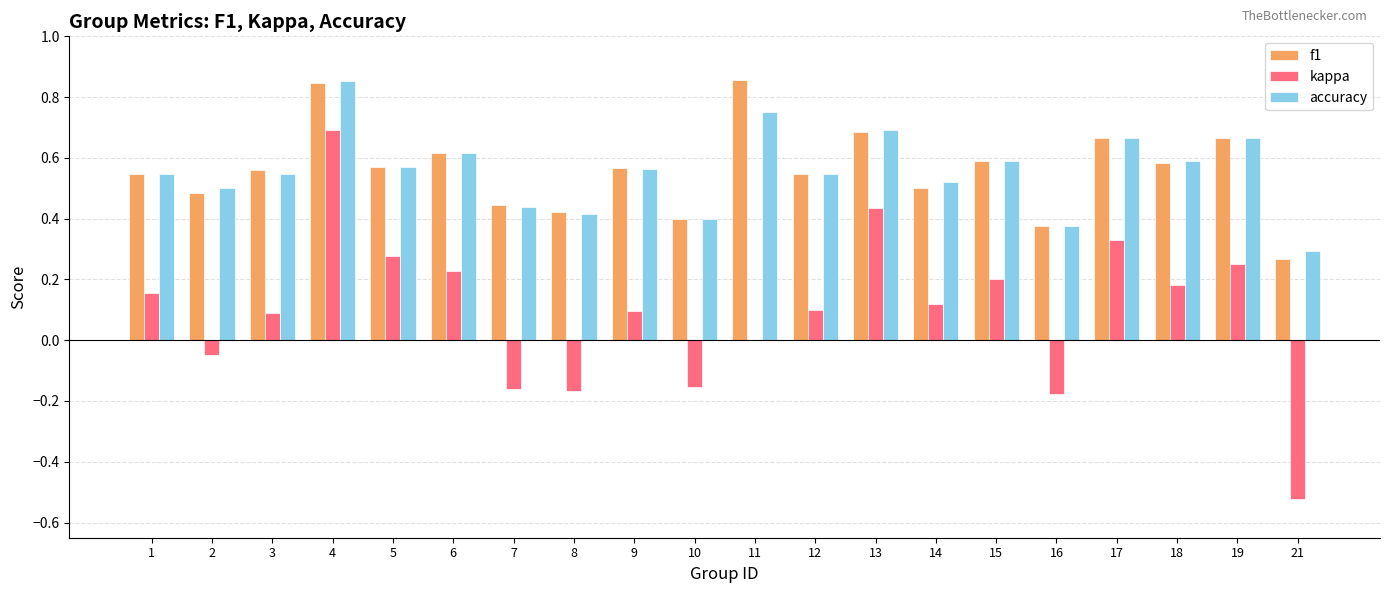

What is the sum of all f1 values?

11.2